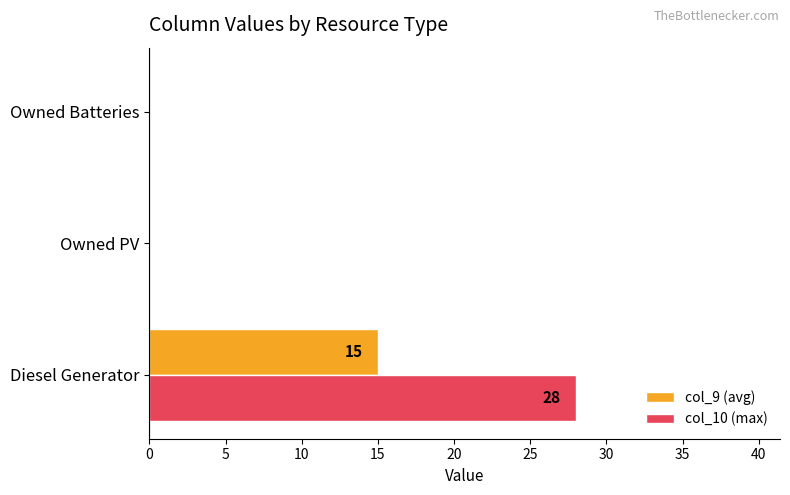

What is the approximate value of col_9 (avg) at Diesel Generator, to the nearest 10?

20